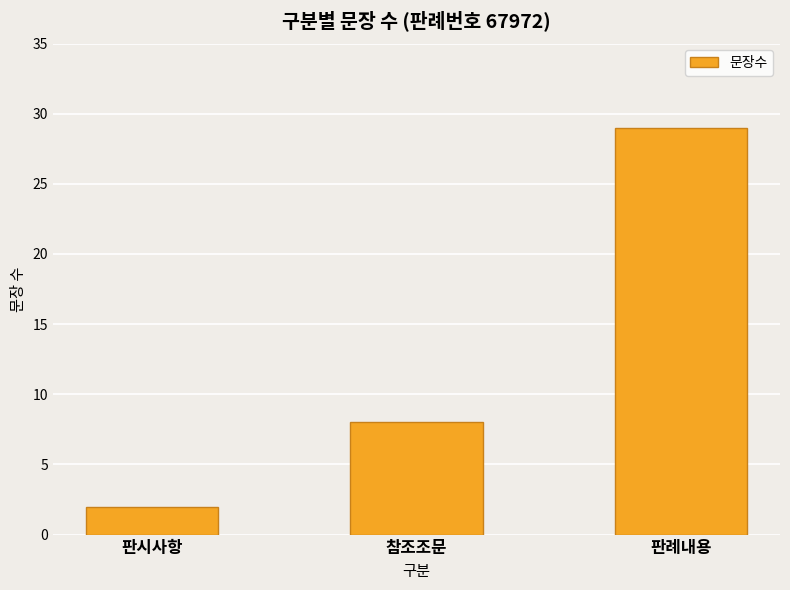

Rank the categories by value from highest to lowest.

판례내용, 참조조문, 판시사항